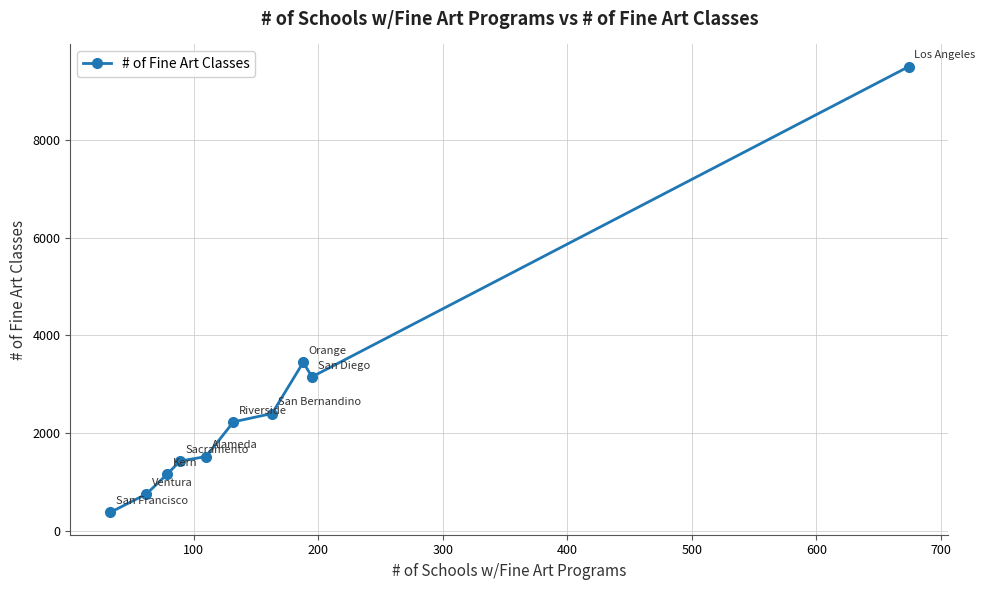

What is the greatest value displayed?

9504